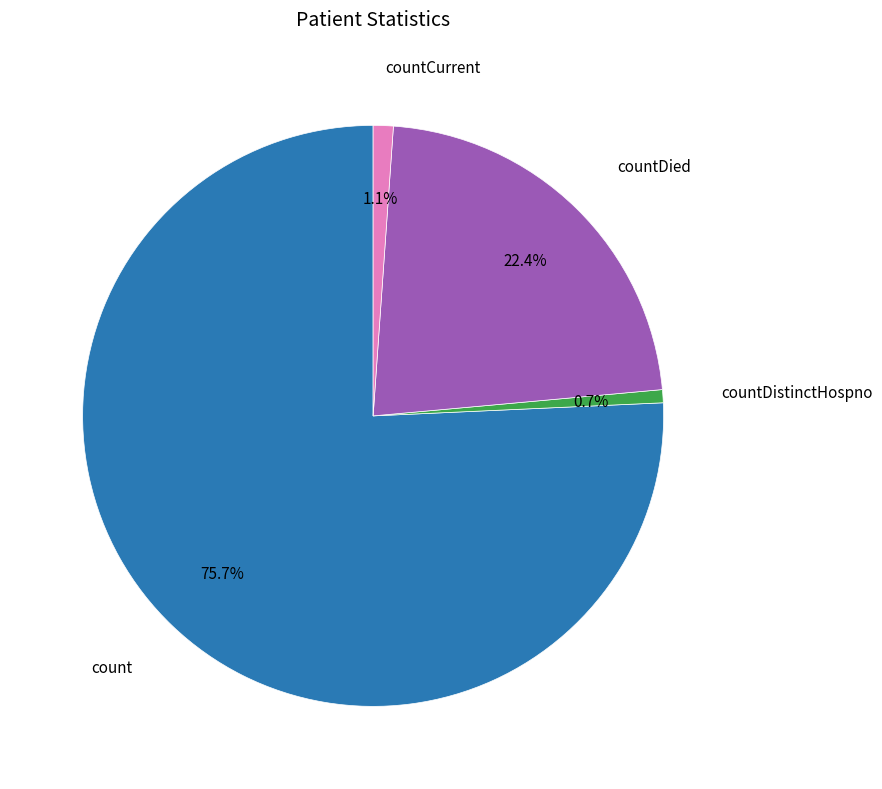

Is there a majority slice in this chart?

Yes